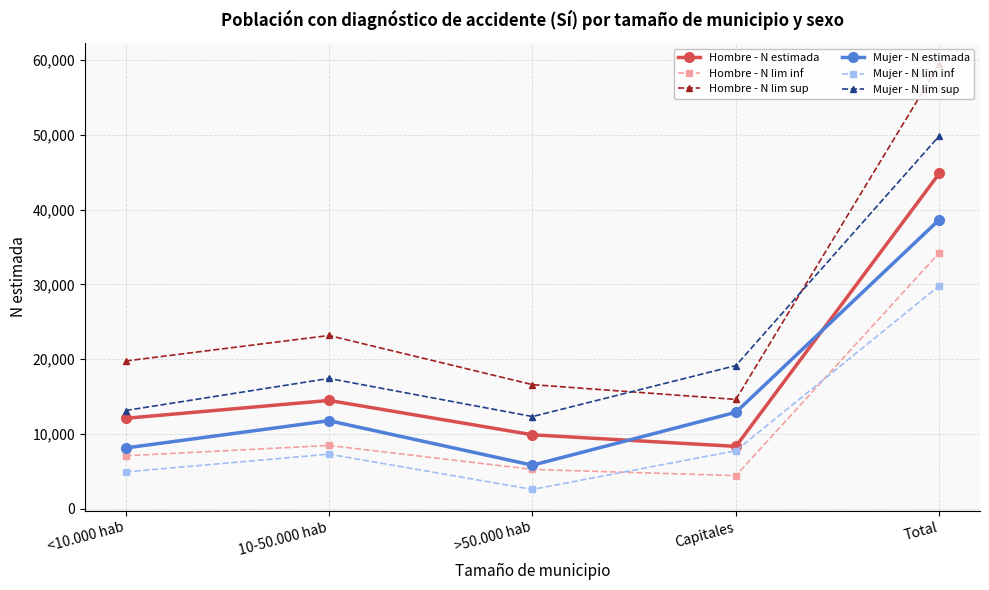

How many interior local valleys does the Mujer - N lim inf series have?

1